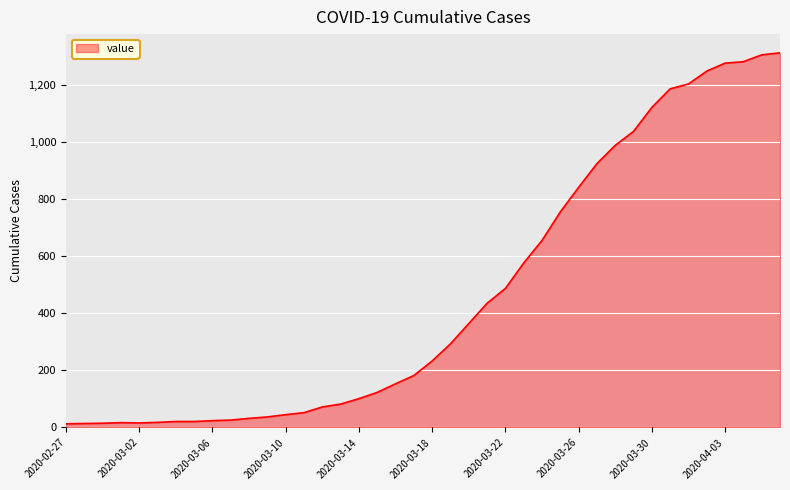

What is the greatest value displayed?

1312